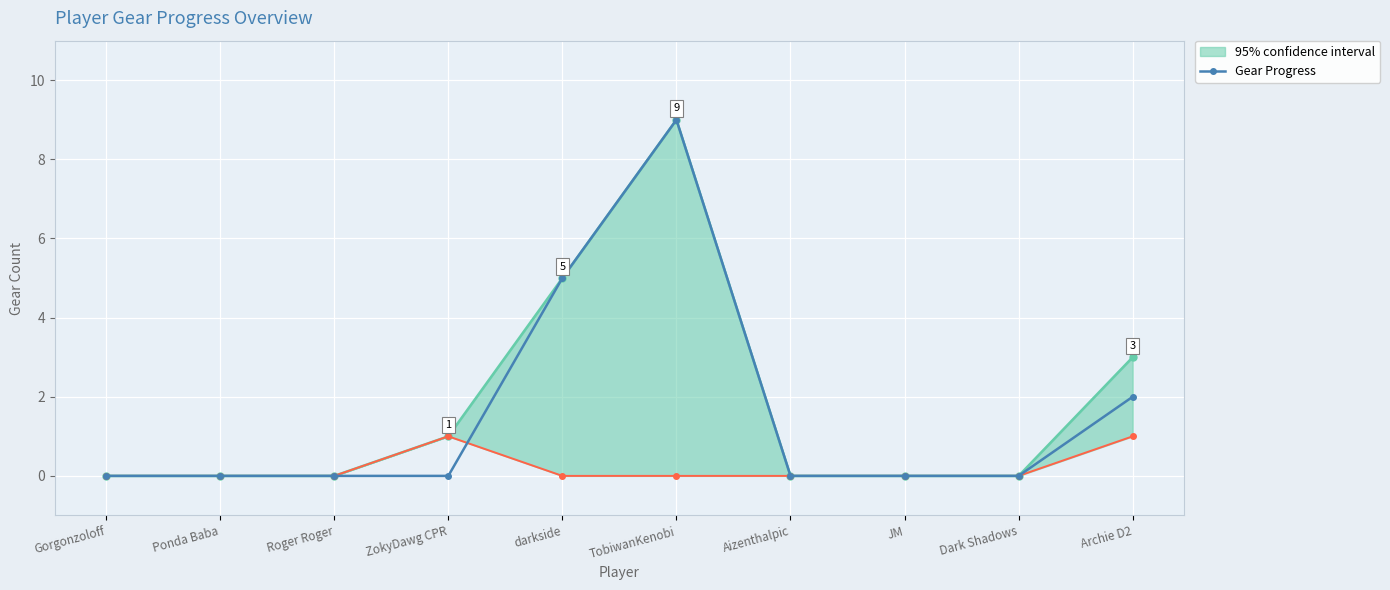

True or false: the data shows 5 at darkside.

True